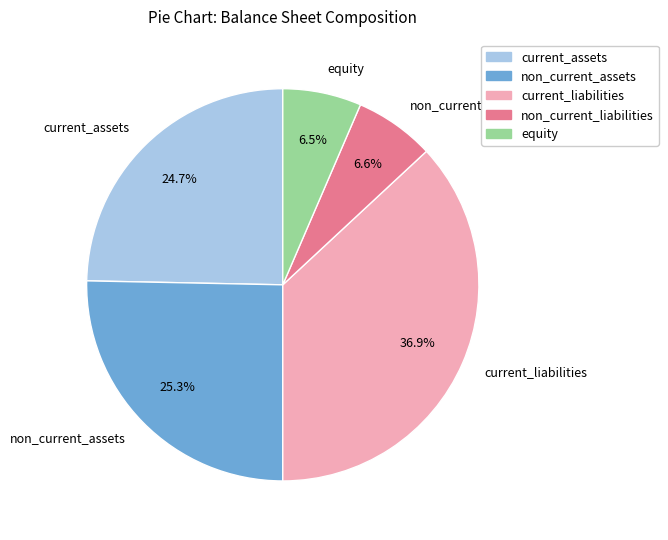

Count the number of slices in the pie.

5